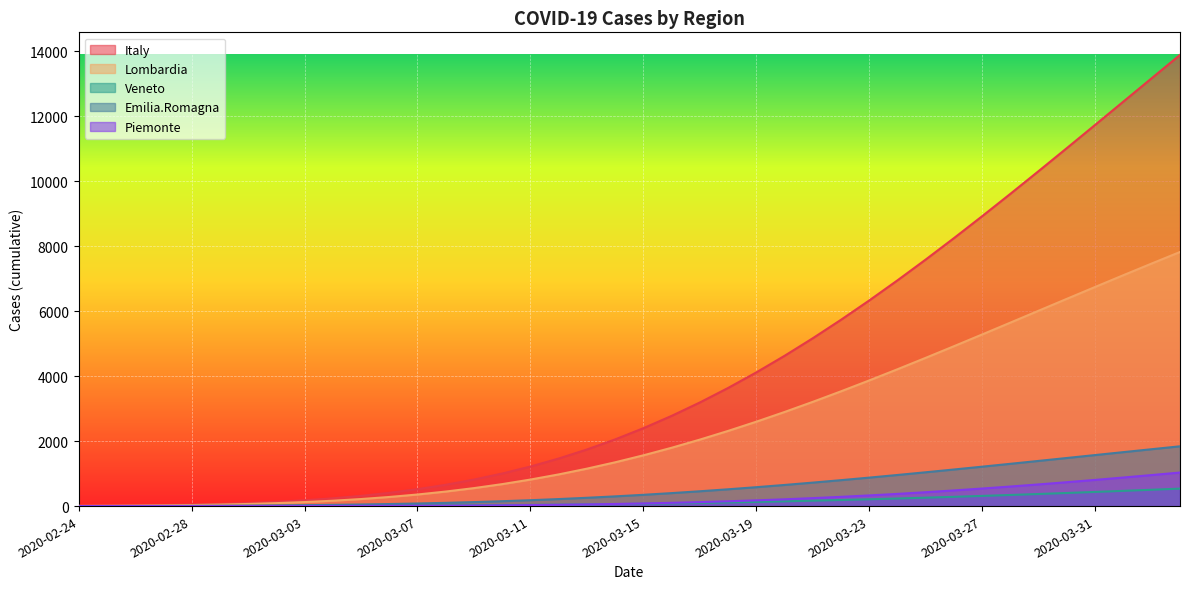

True or false: Emilia.Romagna has more than 2 points higher than both neighbors.

False